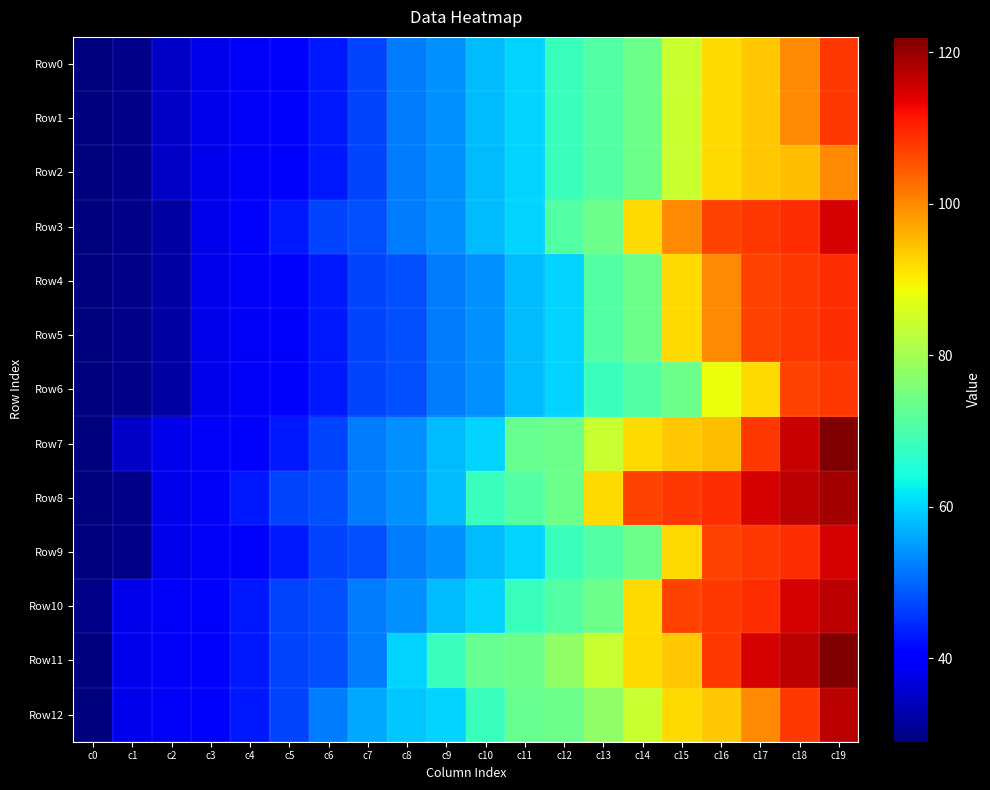

At c8, list the series in order from smallest to largest.

Row4, Row5, Row6, Row0, Row1, Row2, Row3, Row9, Row7, Row8, Row10, Row12, Row11